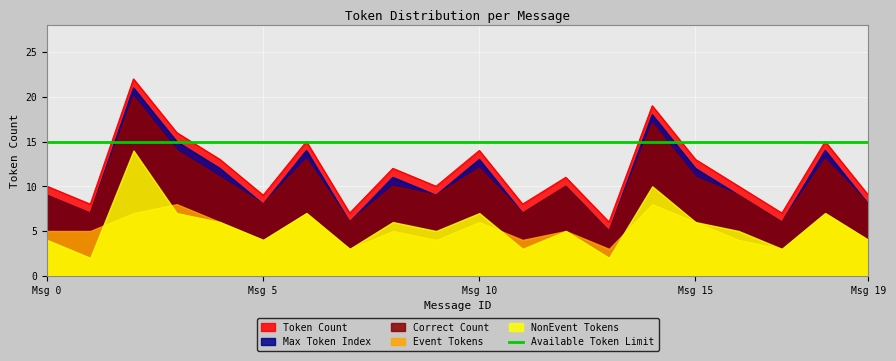

Which category has the highest value in the Token Count series?

2